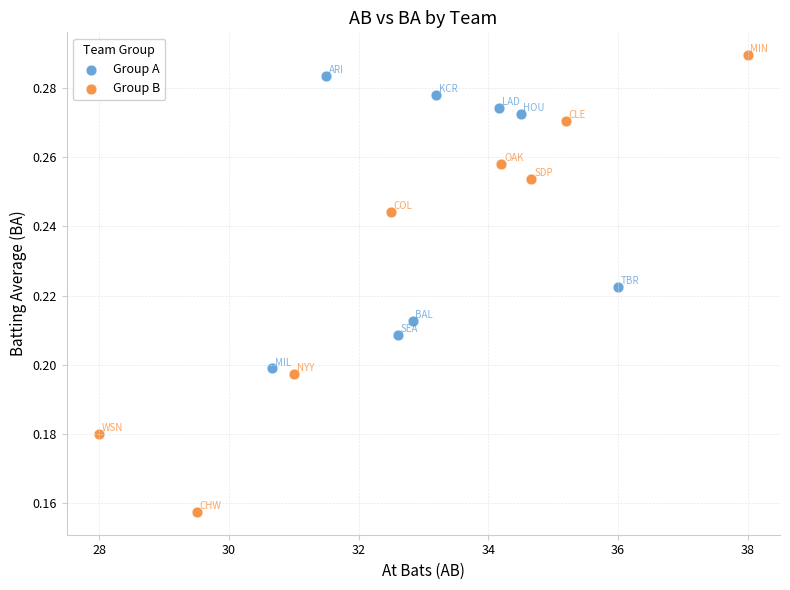

Which series reaches the maximum Y coordinate?

Group B